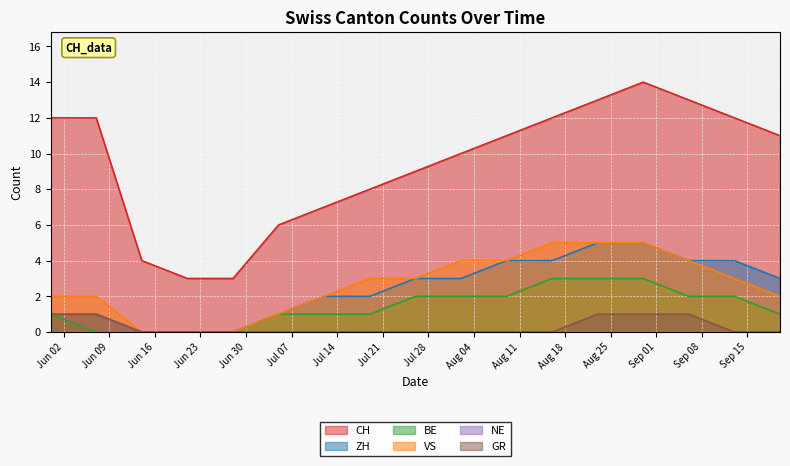

Reading left to right, transcribe all the data shown in this chart.

CH: 12	12	4	3	3	6	7	8	9	10	11	12	13	14	13	12	11
ZH: 1	1	0	0	0	1	2	2	3	3	4	4	5	5	4	4	3
BE: 1	0	0	0	0	1	1	1	2	2	2	3	3	3	2	2	1
VS: 2	2	0	0	0	1	2	3	3	4	4	5	5	5	4	3	2
GR: 1	1	0	0	0	0	0	0	0	0	0	0	1	1	1	0	0